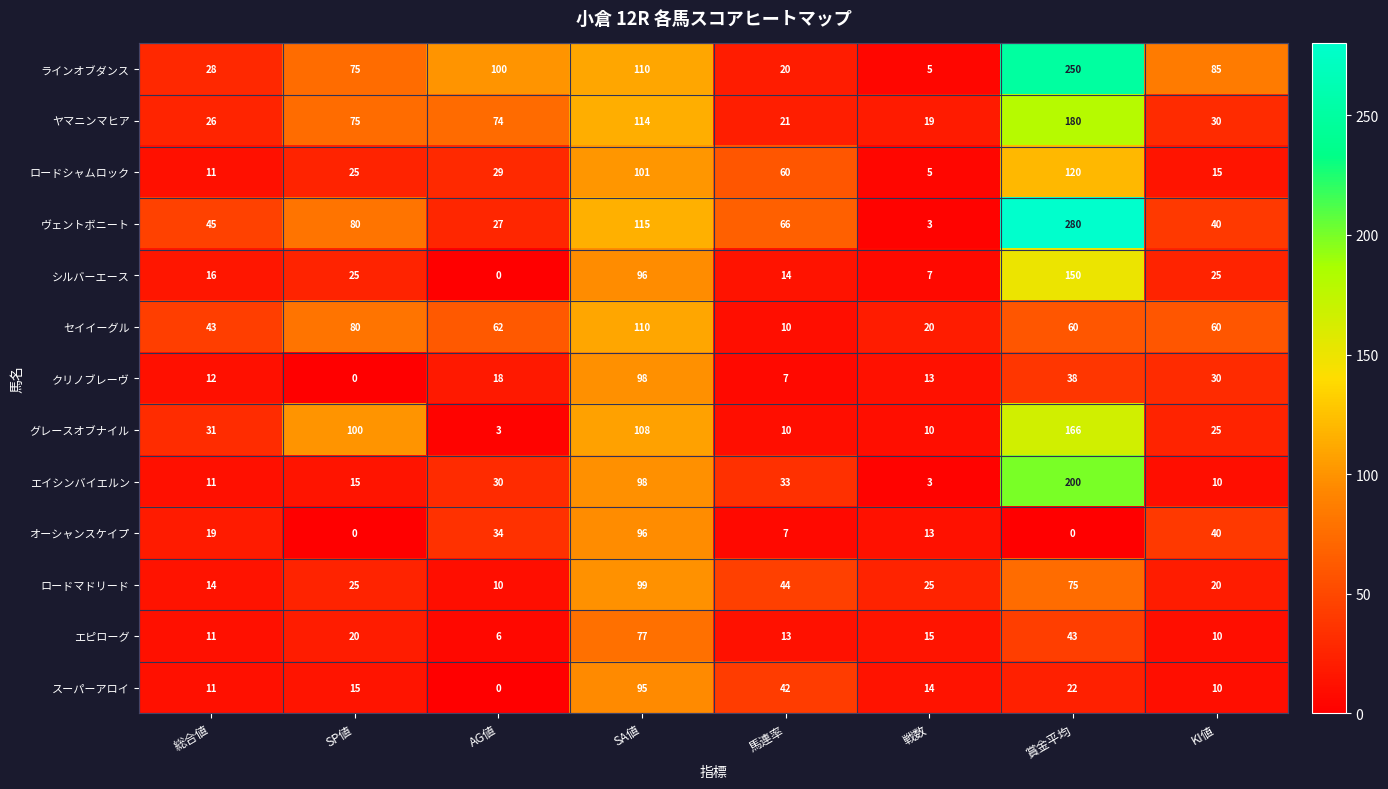

What is the highest value of the ヤマニンマヒア series?

180